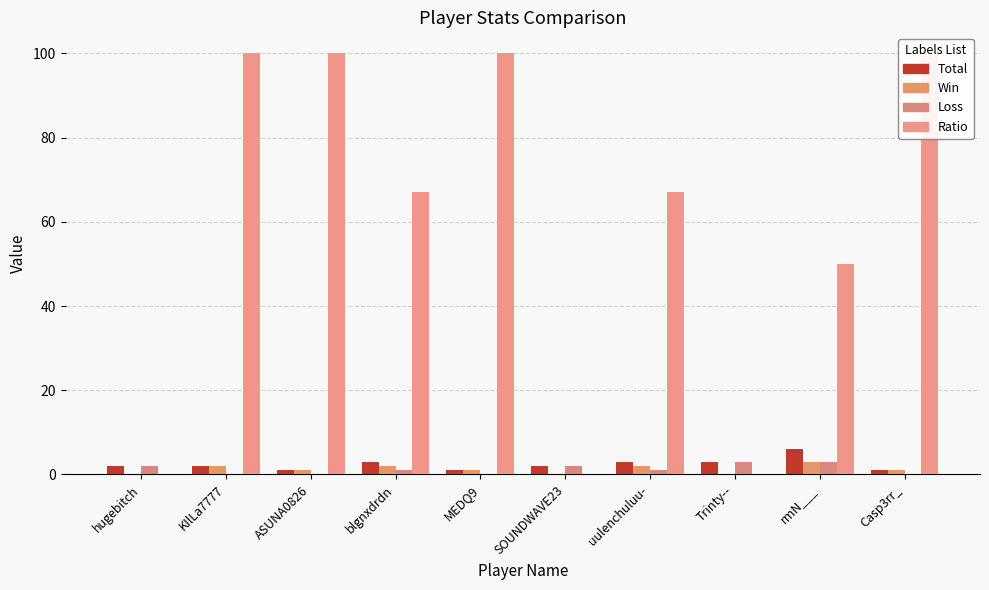

What is the label of the 2nd bar from the left?

KIlLa7777